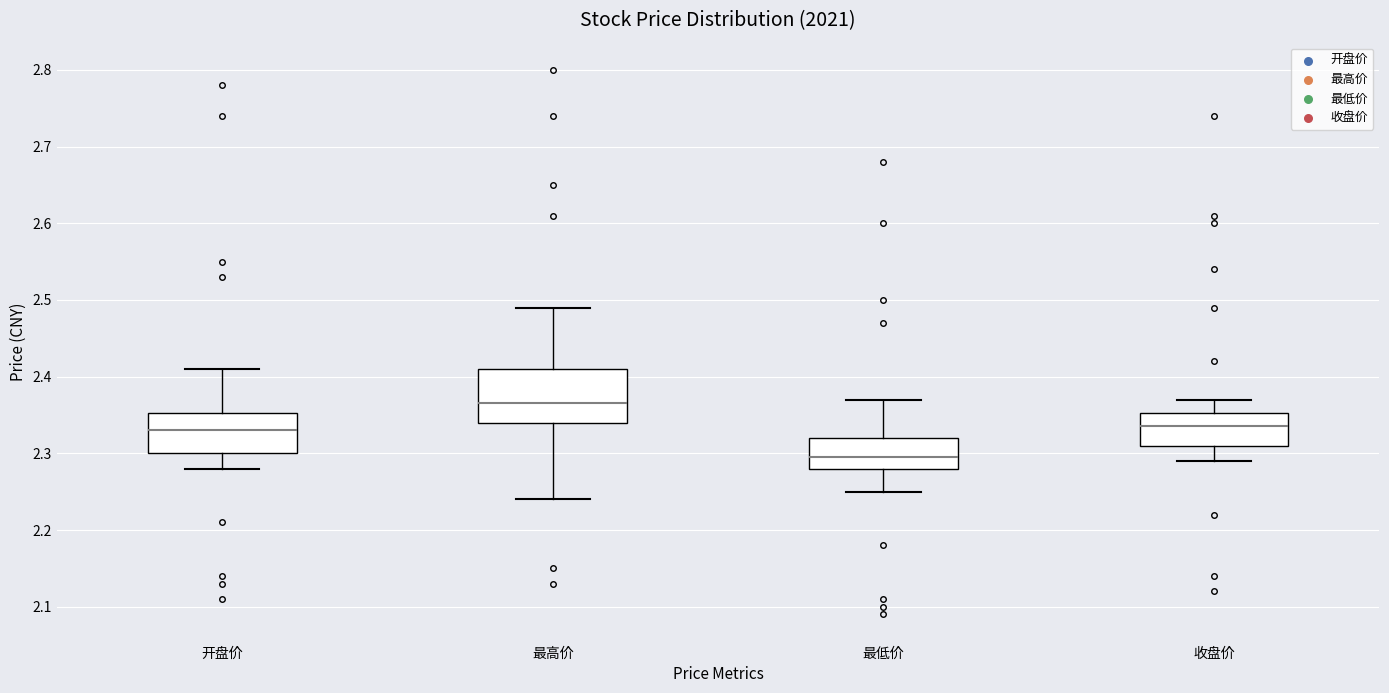

Reading left to right, read every box against the y-axis: the position of its median line, the range the box covers, and the ends of its whiskers. The values are not printed on the chart, so give them approximately, as read against the axis.

开盘价: median 2.33, box 2.30 to 2.35, whiskers 2.28 to 2.41
最高价: median 2.37, box 2.34 to 2.41, whiskers 2.24 to 2.49
最低价: median 2.30, box 2.28 to 2.32, whiskers 2.25 to 2.37
收盘价: median 2.34, box 2.31 to 2.35, whiskers 2.29 to 2.37